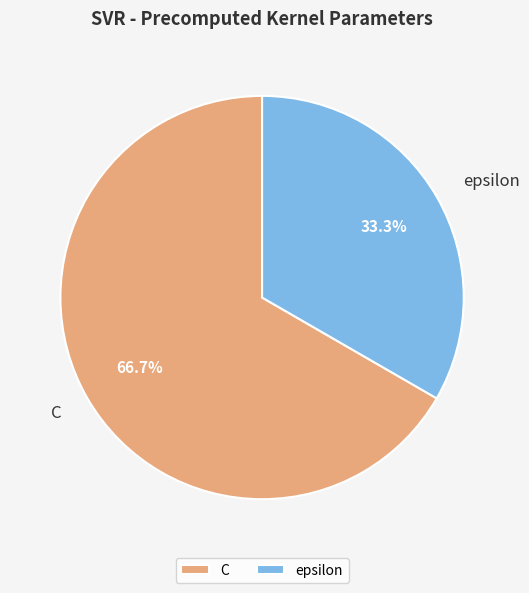

To the nearest percent, what is the average slice percentage?

50%